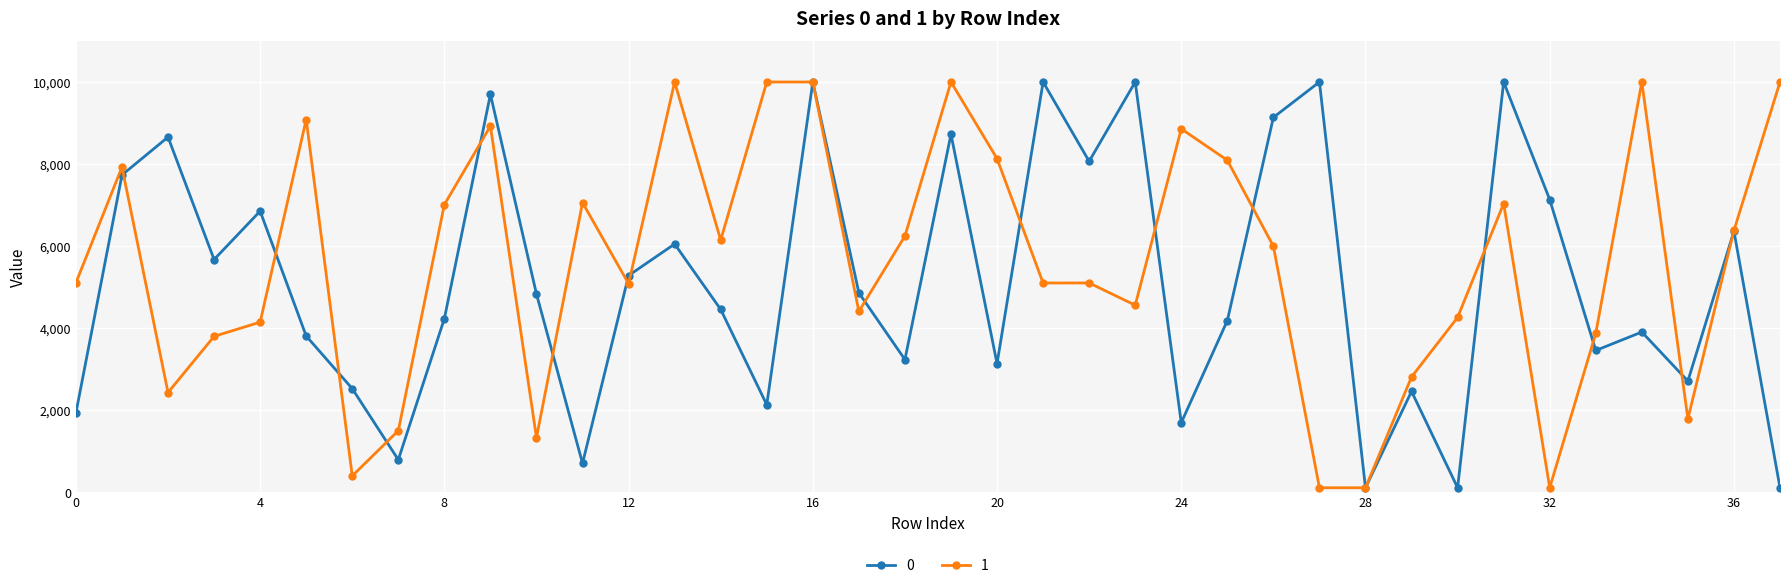

What is the greatest value displayed?

10000.0